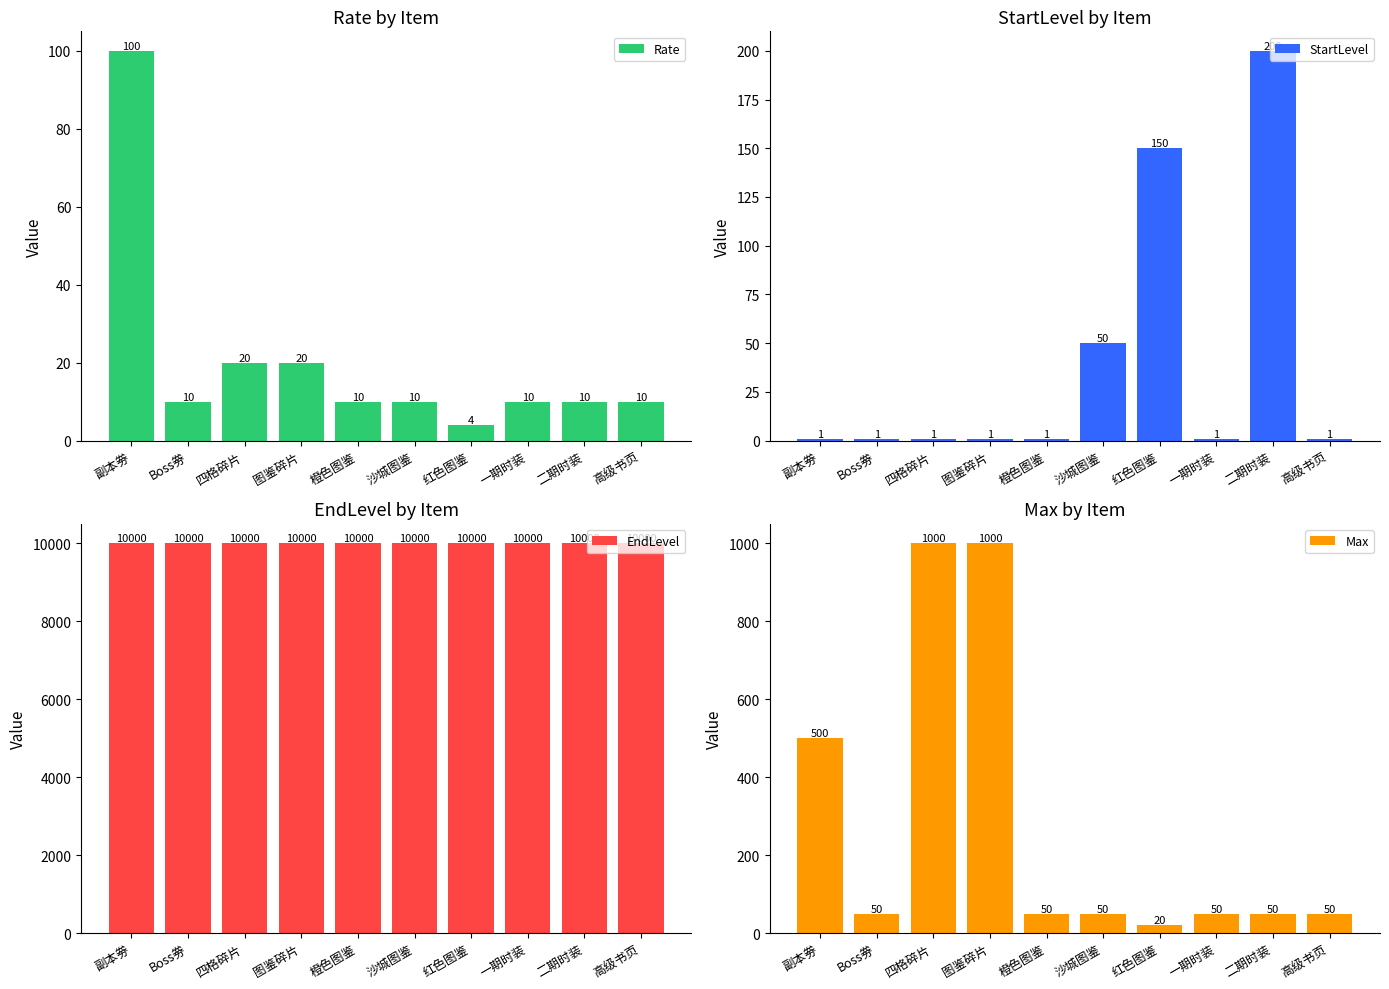

What is the label of the 2nd bar from the left?

Boss劵